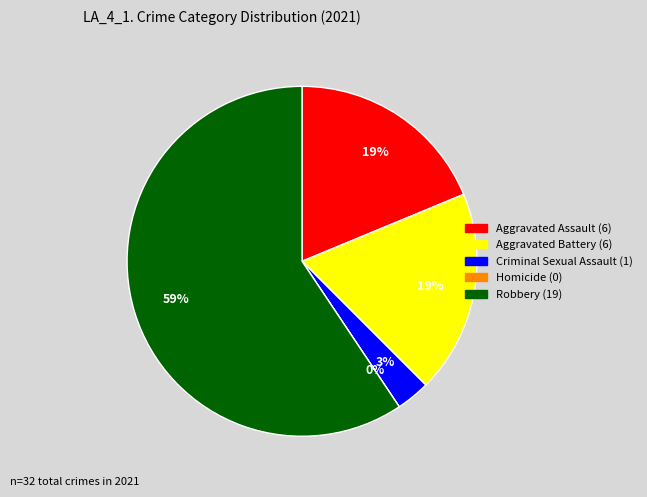

Combined, what portion of the pie is Criminal Sexual Assault and Aggravated Battery?

21.9%